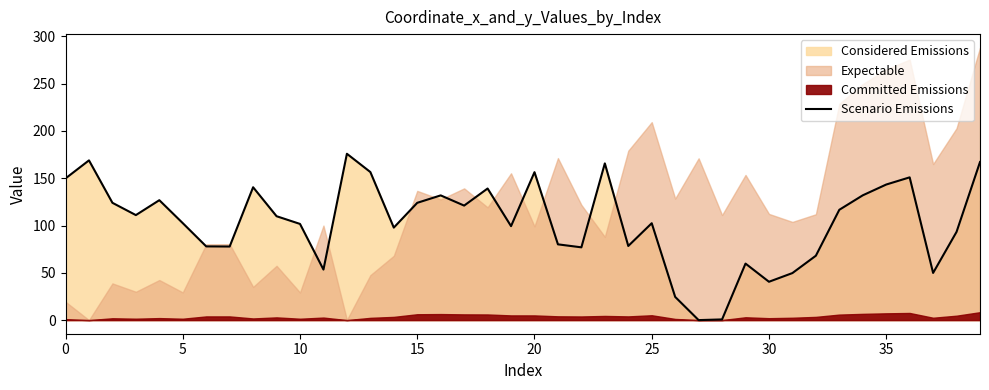

How many interior local peaks (higher than both neighbors) does the data have?

11